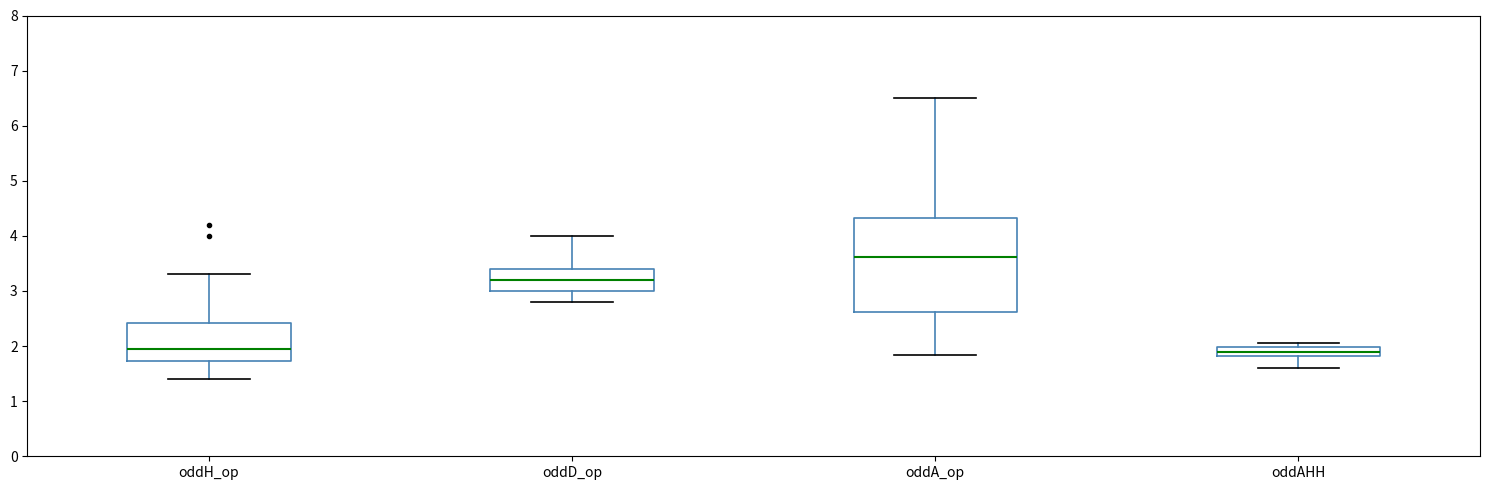

Where is the lower edge of the box for oddH_op on the y-axis? The values are not printed on the chart, so give them approximately, as read against the axis.

1.7